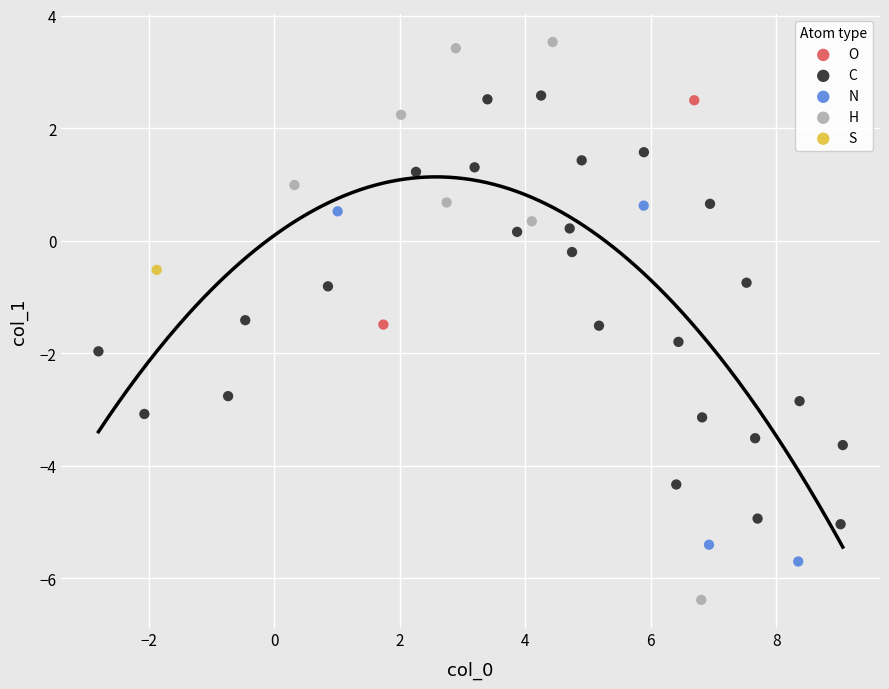

Which series reaches the minimum Y coordinate?

H